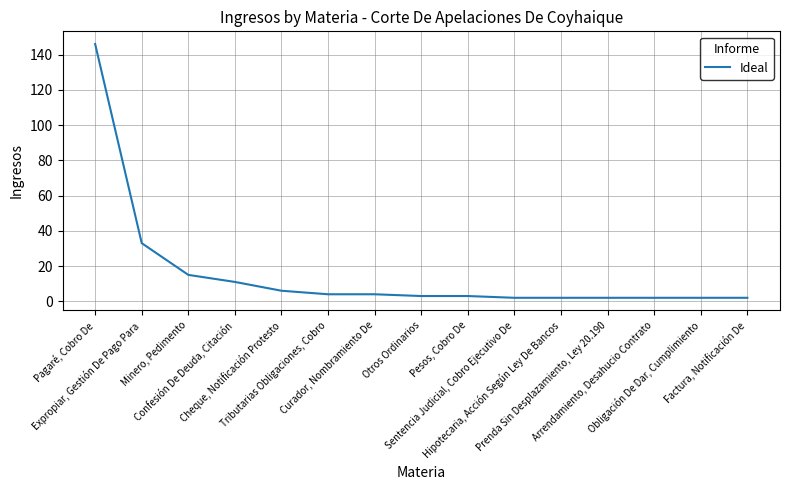

Count the number of data series in this chart.

1